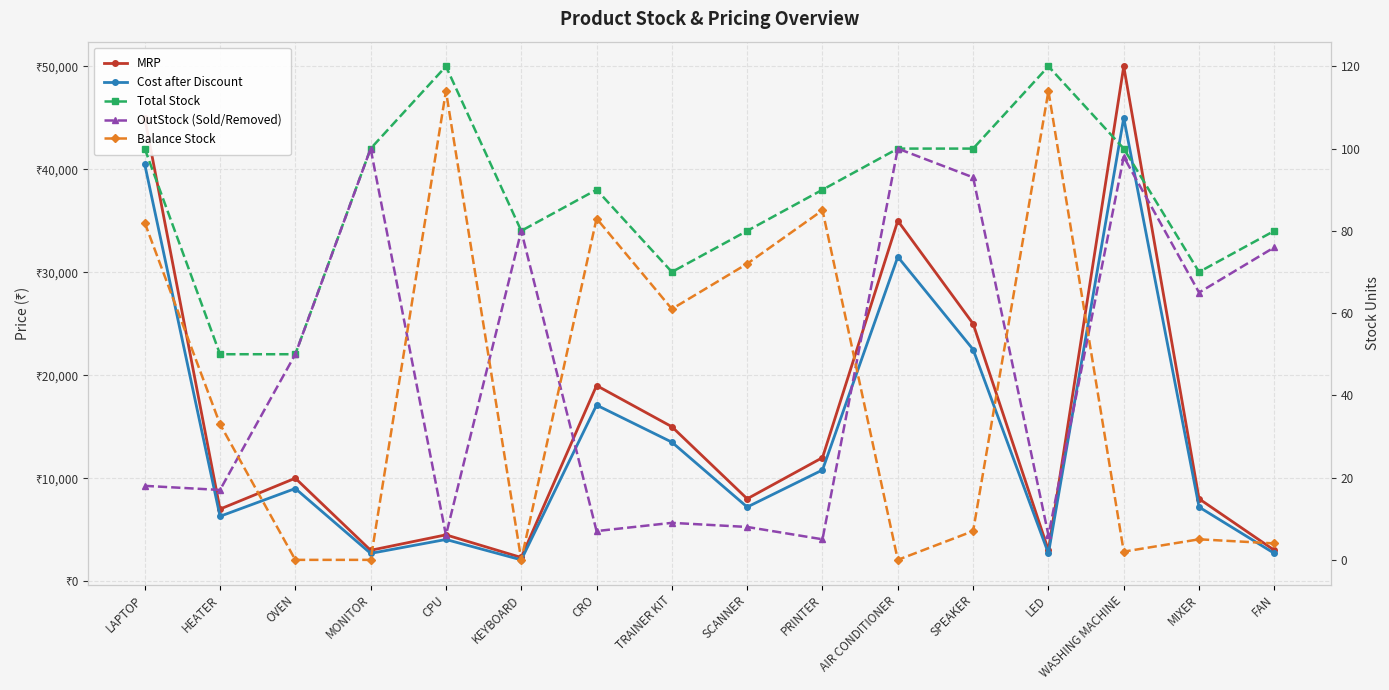

What is the label of the 15th point from the left?

MIXER